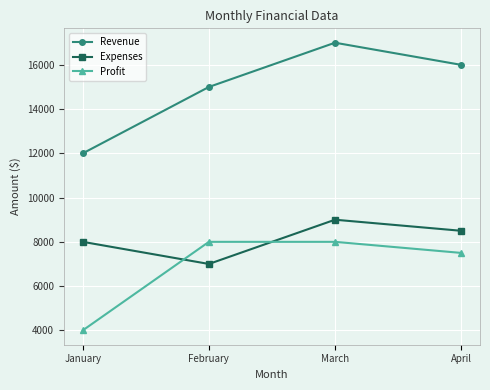

Which category has the lowest value in the Revenue series?

January